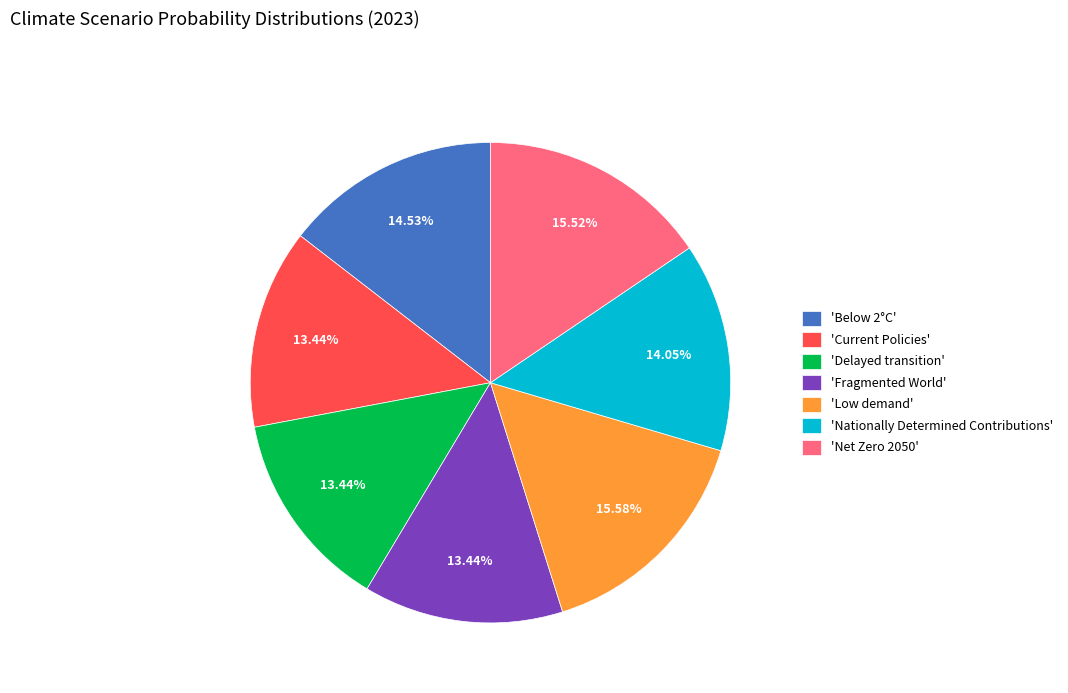

Does 'Below 2°C' account for over 50% of the chart?

No